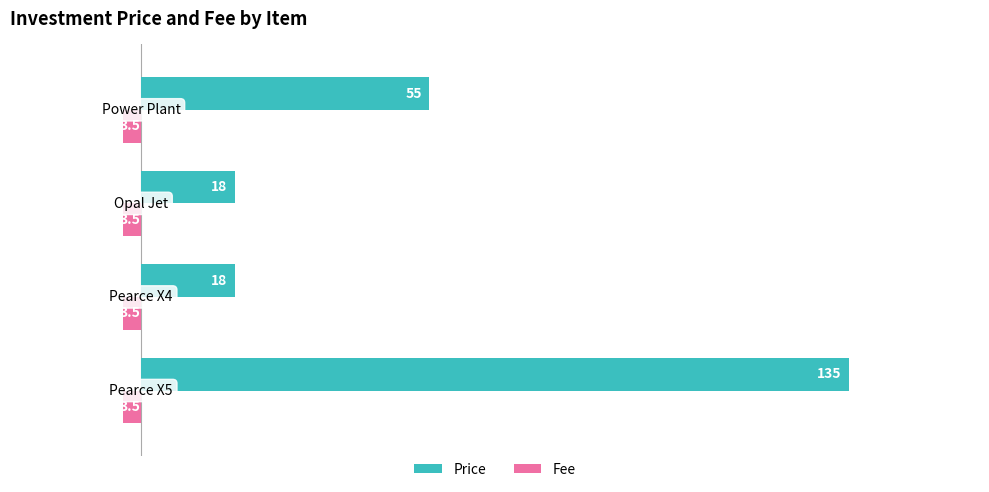

How many Price values are between -55 and -18?

3